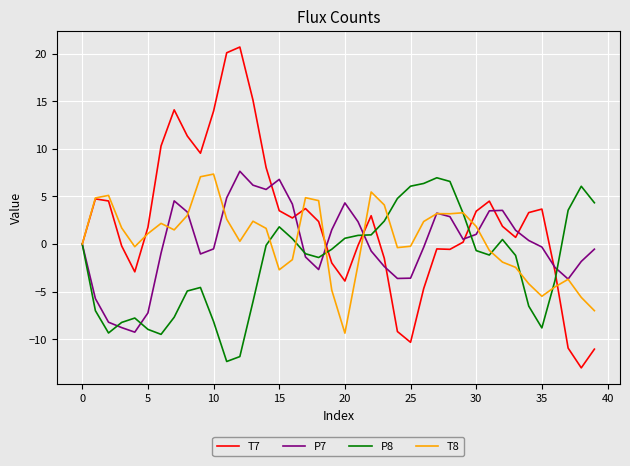

What is the minimum value for P8?

-12.3